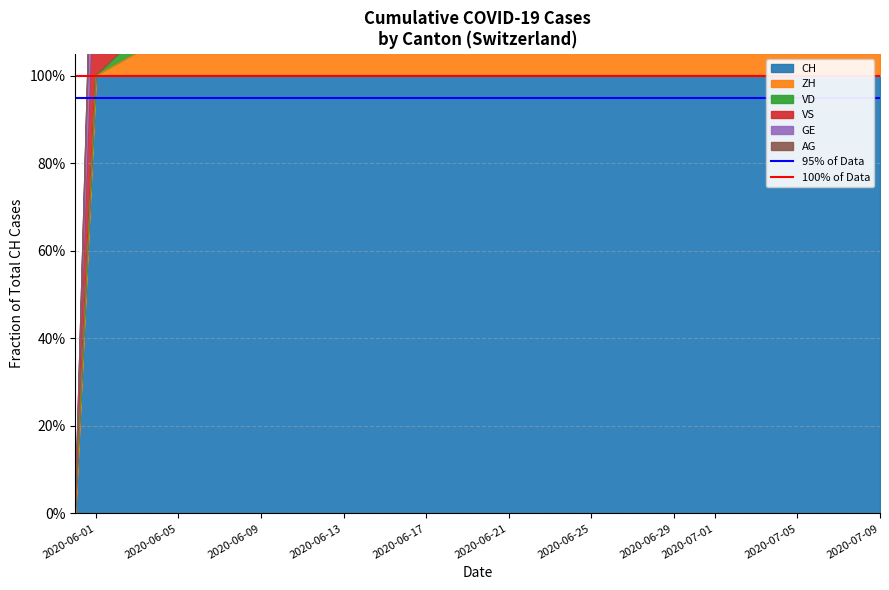

True or false: 100% of Data has a value of 1.0 at 2020-06-01.

True